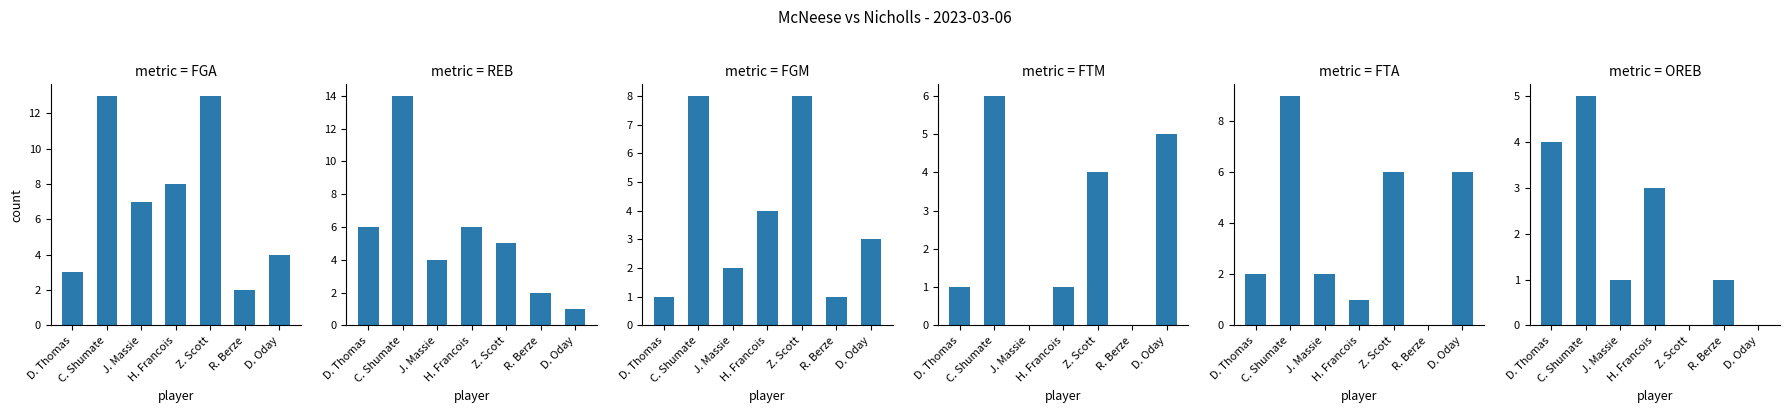

How many FGM values are between 1 and 8?

7